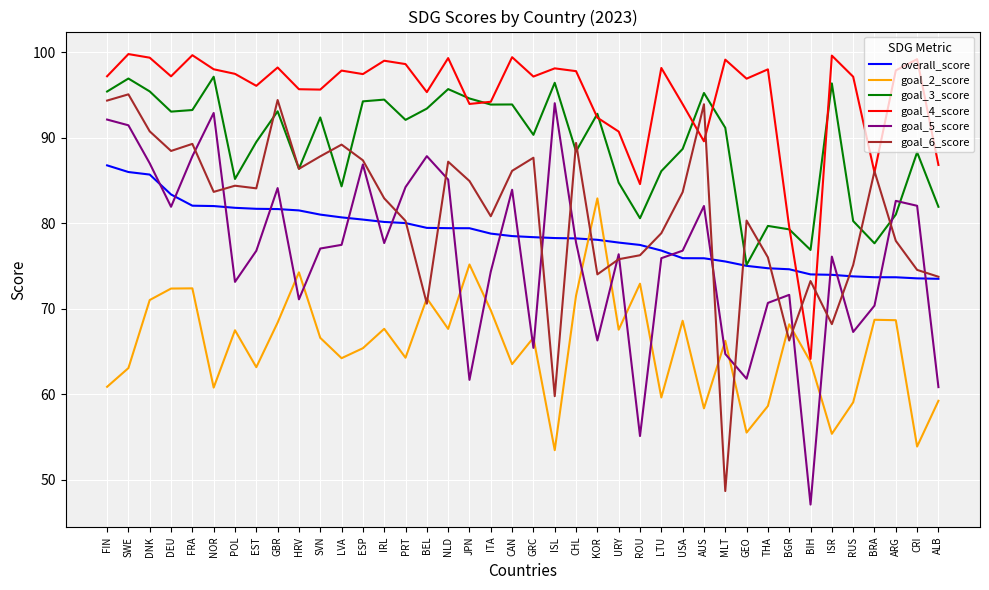

What is the sum of the overall_score values at CRI and GEO?

148.6